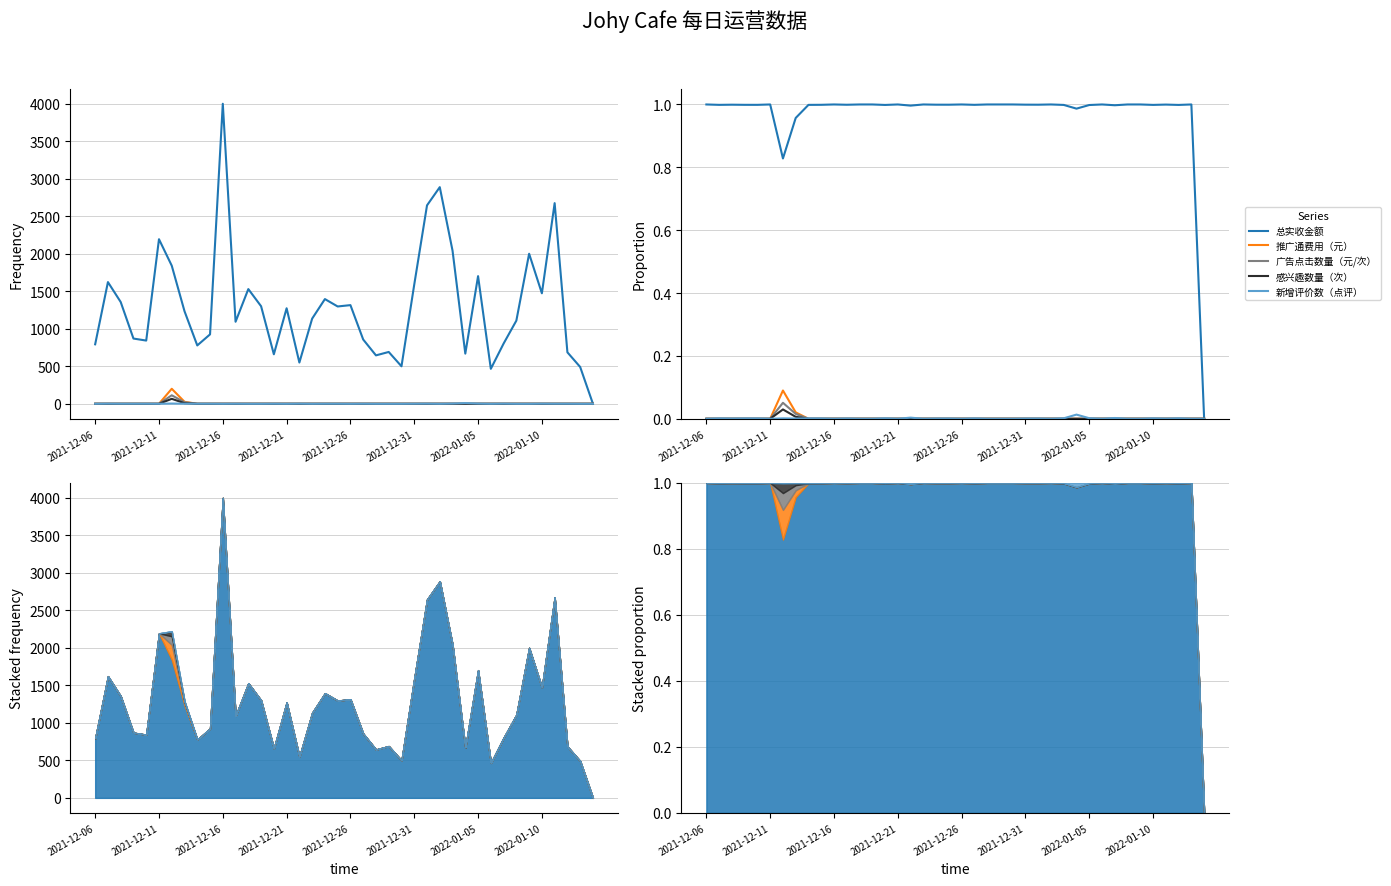

Is this an area chart (filled region under the line)?

No